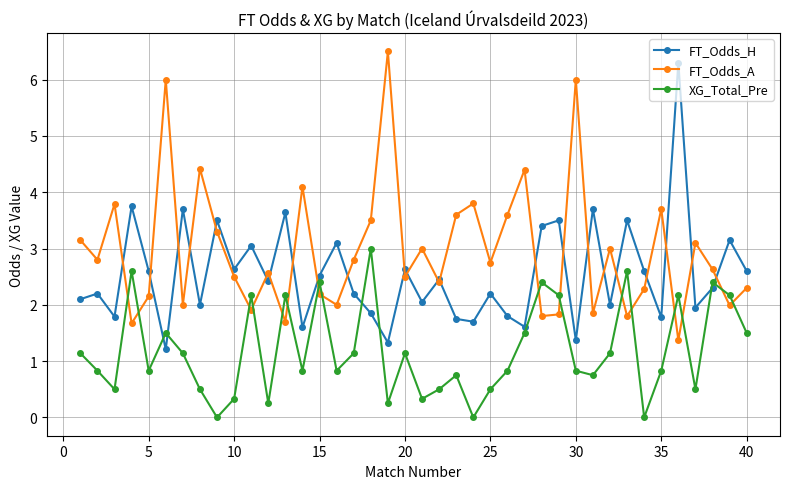

At how many categories does at least one series exceed 1?

40